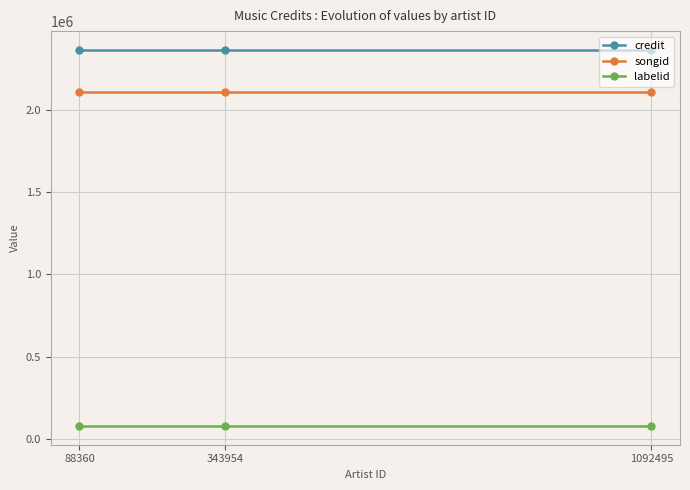

Reading left to right, extract all data points from this chart.

credit: 88360=2367699	343954=2367699	1092495=2367699
songid: 88360=2109640	343954=2109640	1092495=2109640
labelid: 88360=77228	343954=77228	1092495=77228